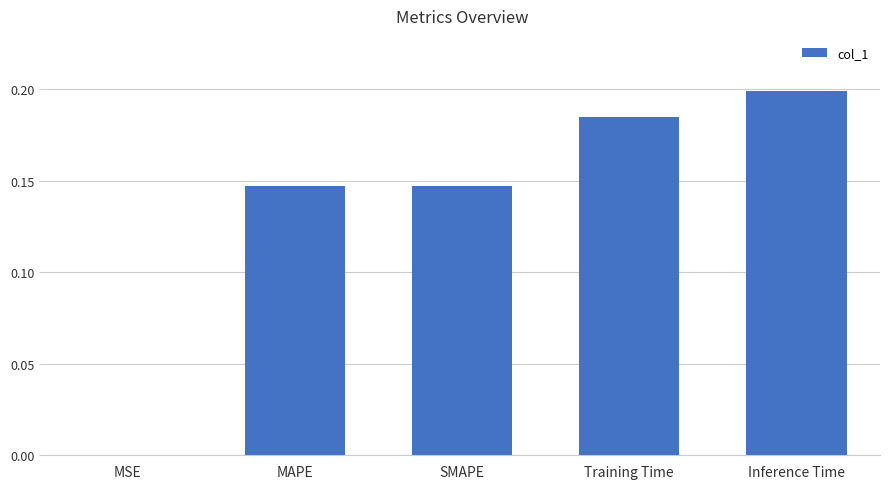

Count the number of data series in this chart.

1